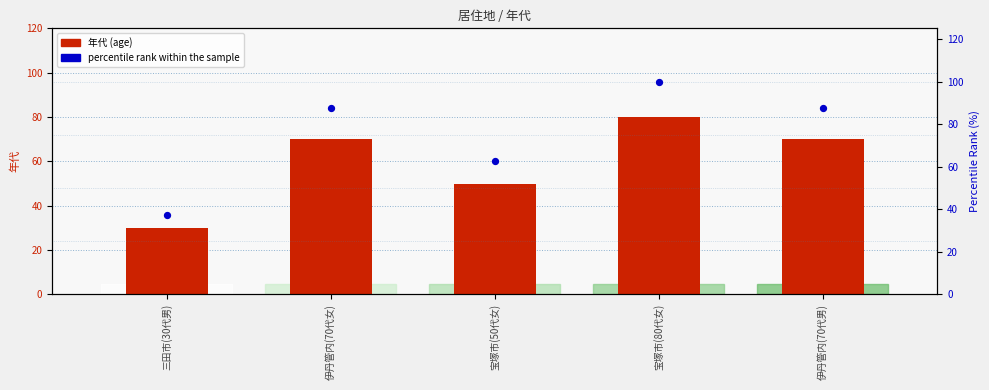

Which series contains the lowest Y value?

年代 (age)